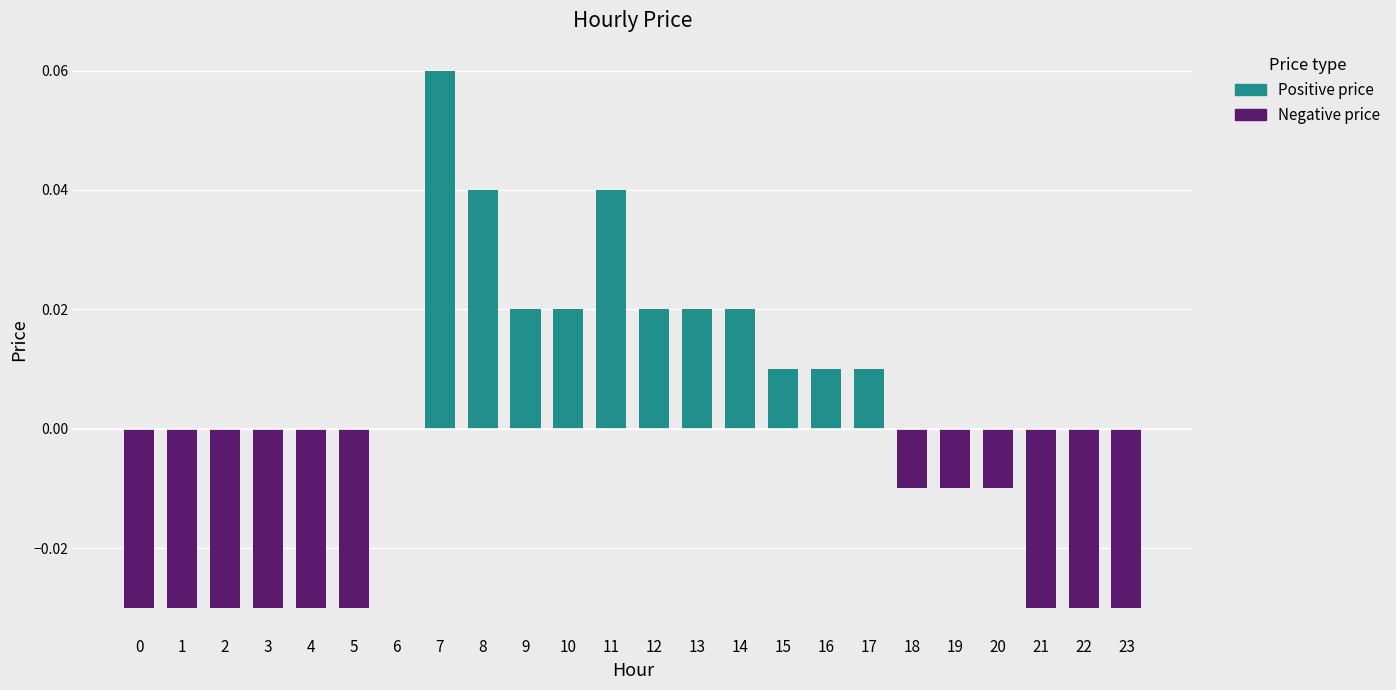

At 4, list the series in order from smallest to largest.

Negative price, Positive price